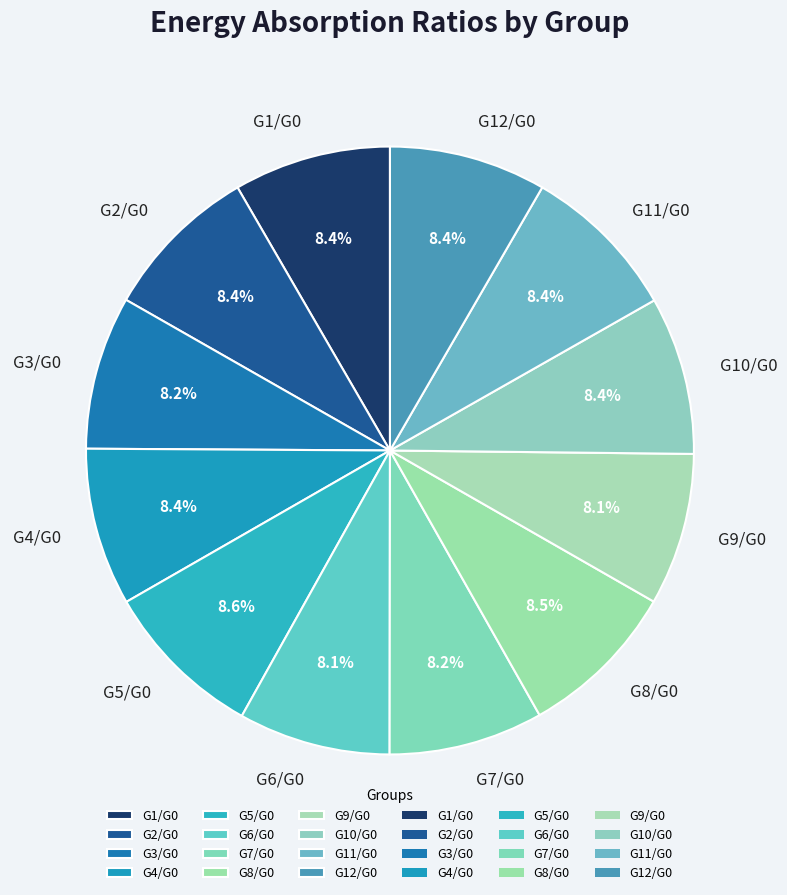

Is there a majority slice in this chart?

No